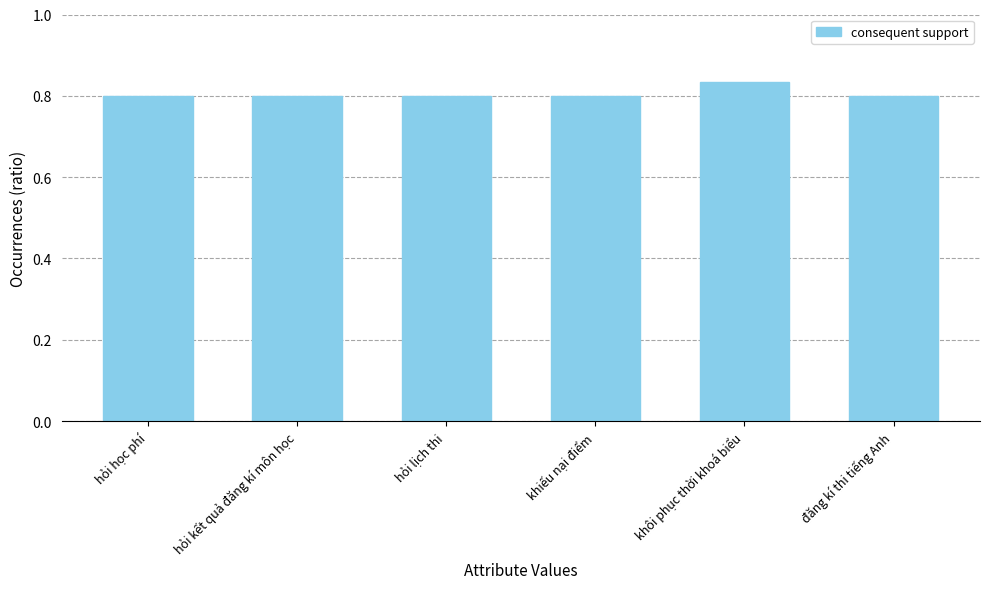

What is the label of the 2nd bar from the left?

hỏi kết quả đăng kí môn học